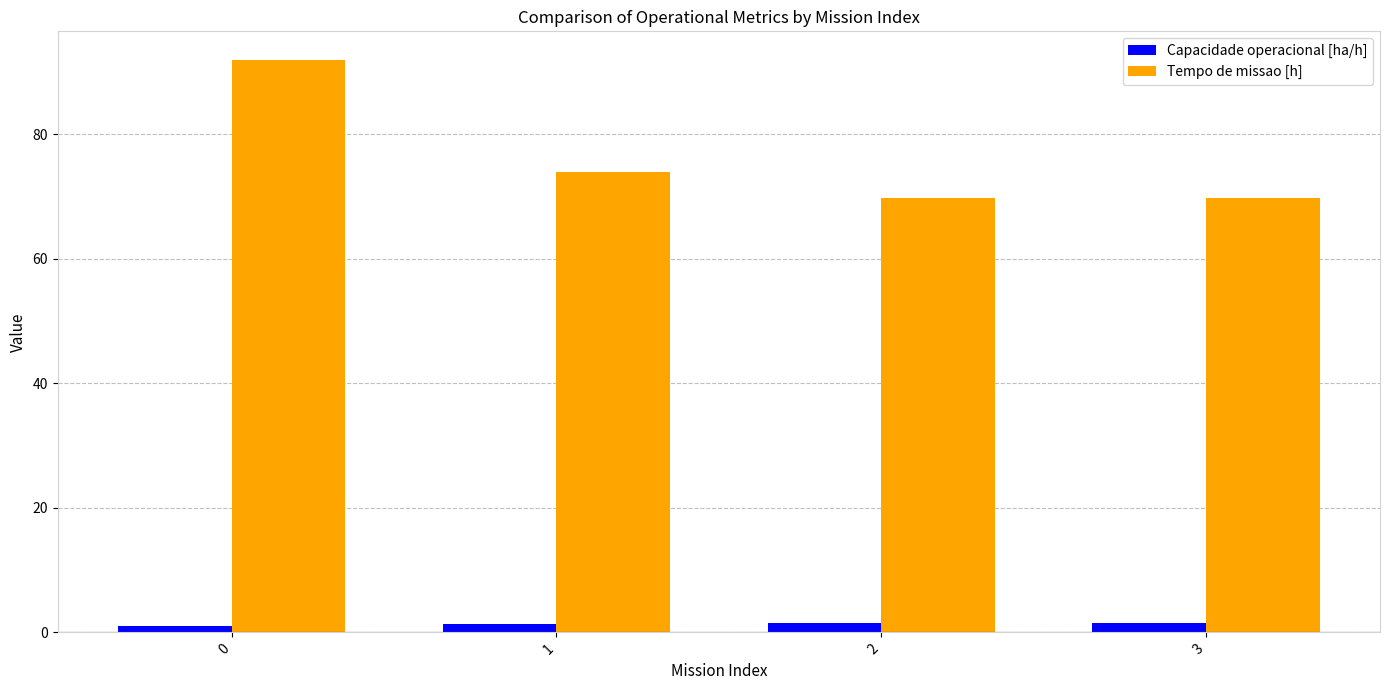

What is the greatest value displayed?

92.0